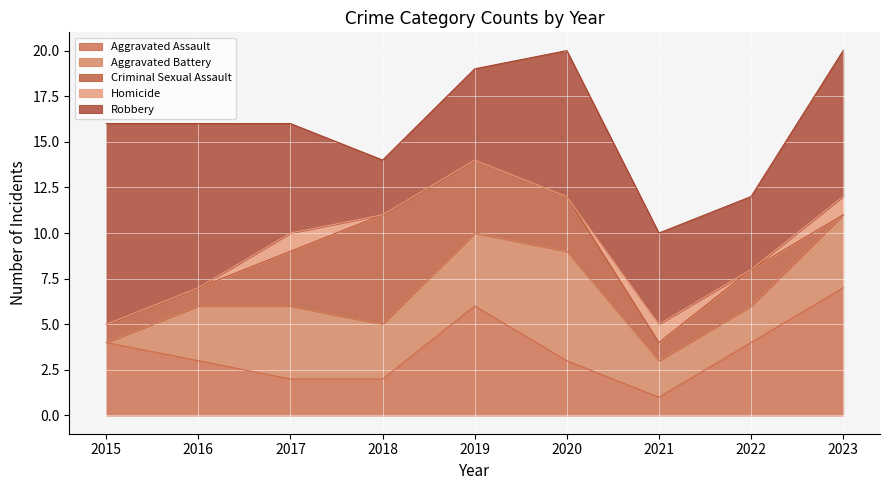

What is the difference between the maximum and minimum values in the Criminal Sexual Assault series?

6